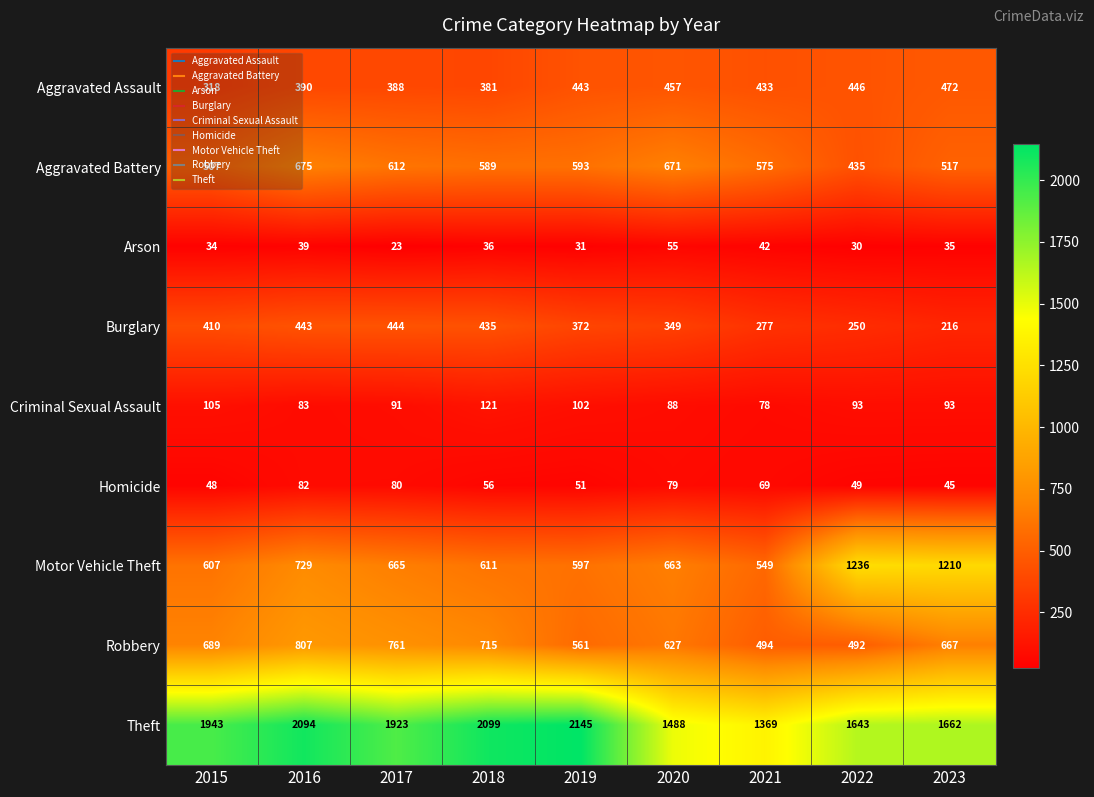

How many categories are shown in the chart?

9